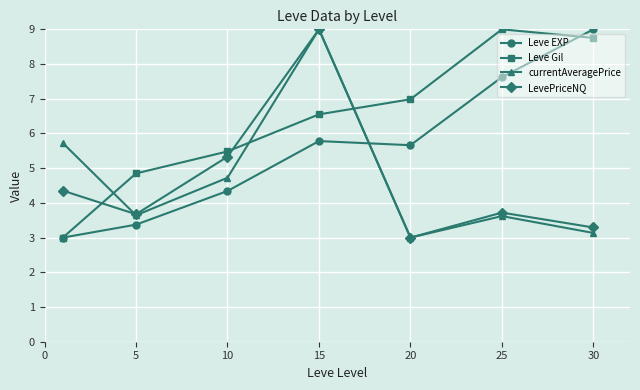

What is the value of the currentAveragePrice point at the 4th from the left?

9.0